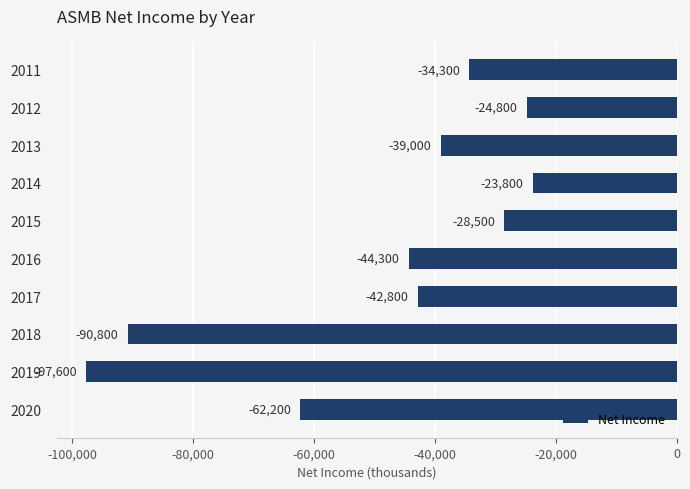

List the labels in order of value, largest first.

2014, 2012, 2015, 2011, 2013, 2017, 2016, 2020, 2018, 2019